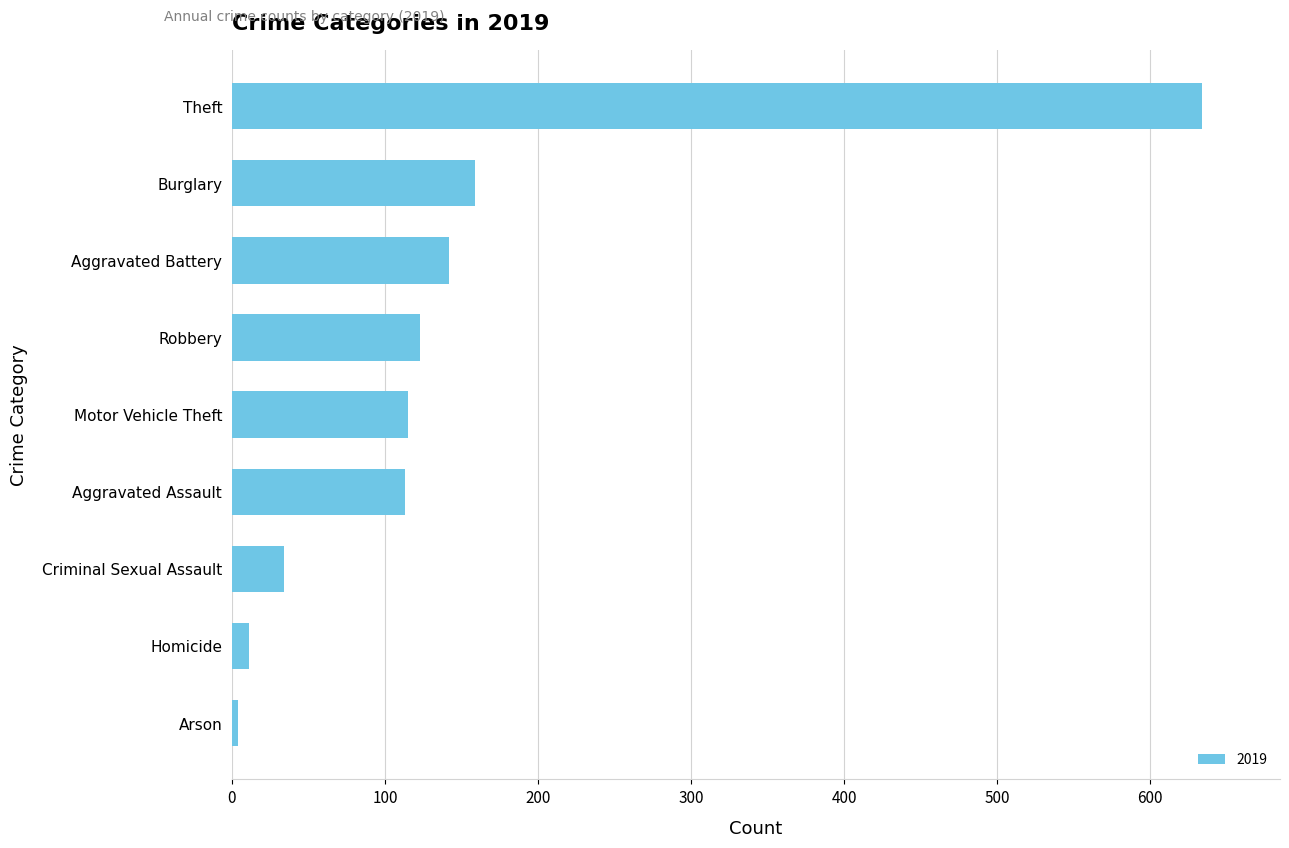

True or false: the data shows 242 at Aggravated Battery.

False